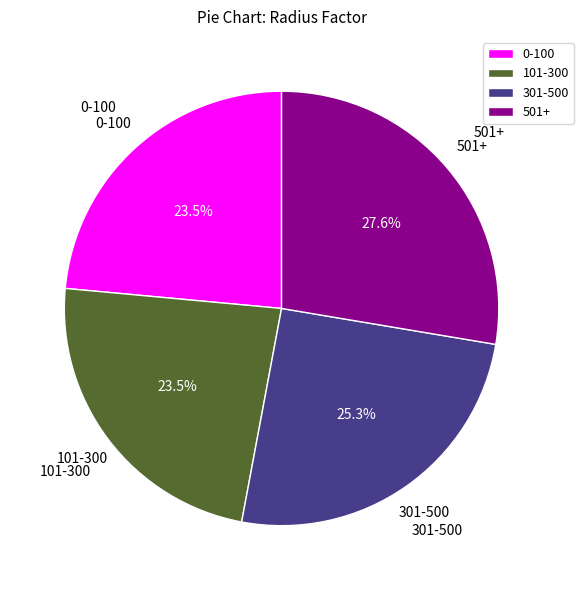

Which has a higher value, 501+ or 101-300?

501+